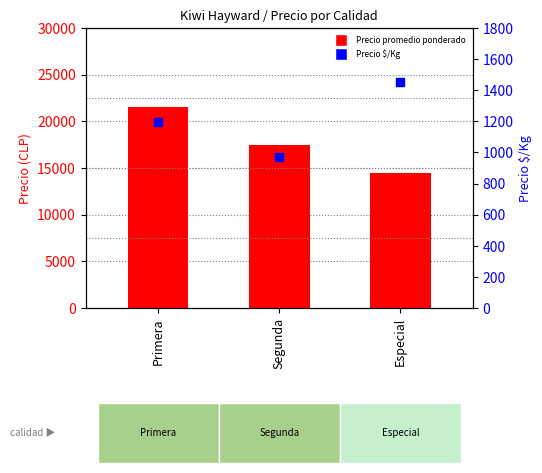

Which series has the widest spread of Y values?

Precio promedio ponderado